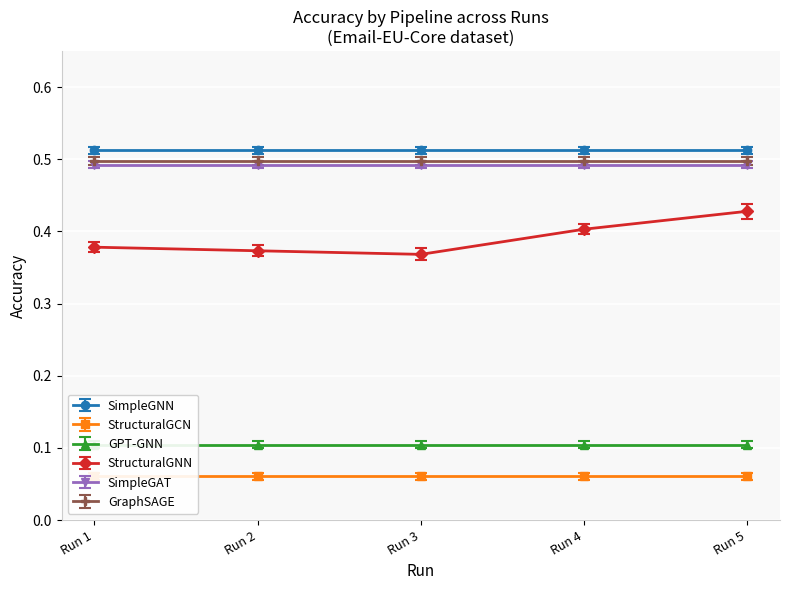

What is the greatest value displayed?

0.5